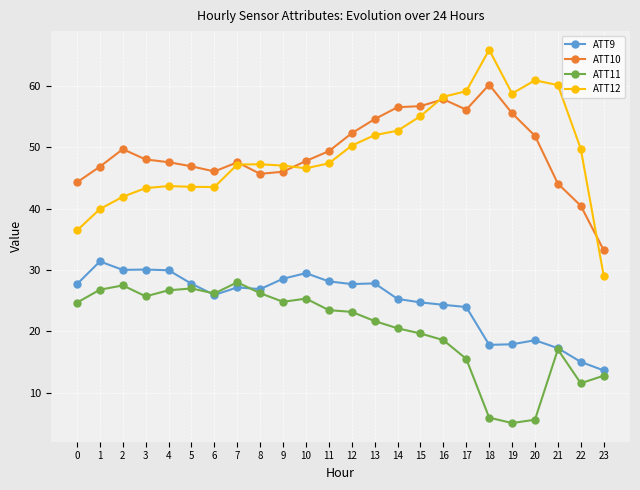

What is the approximate value of ATT11 at 3?

25.7